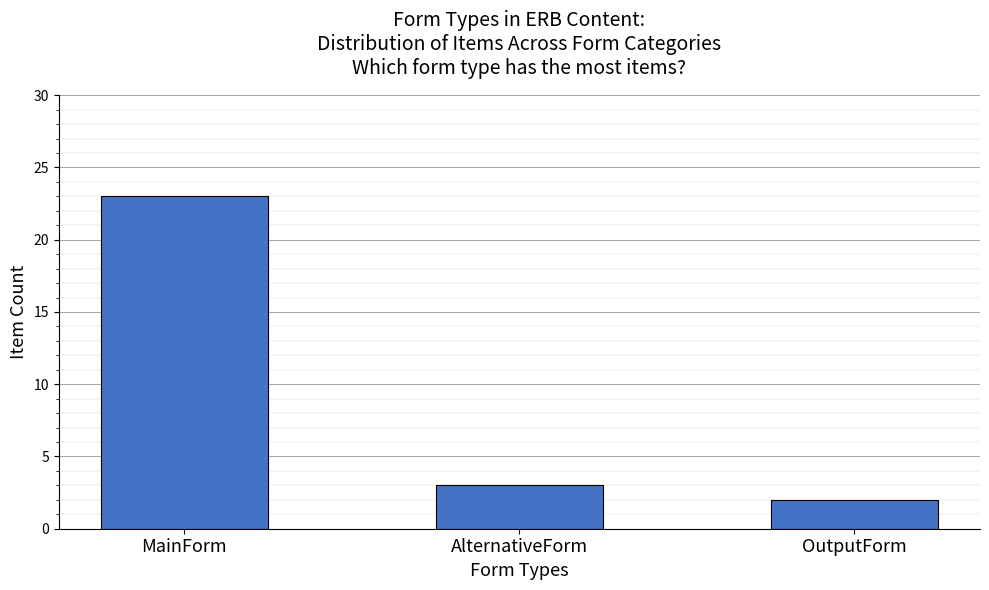

Where does the data first go above 3?

MainForm